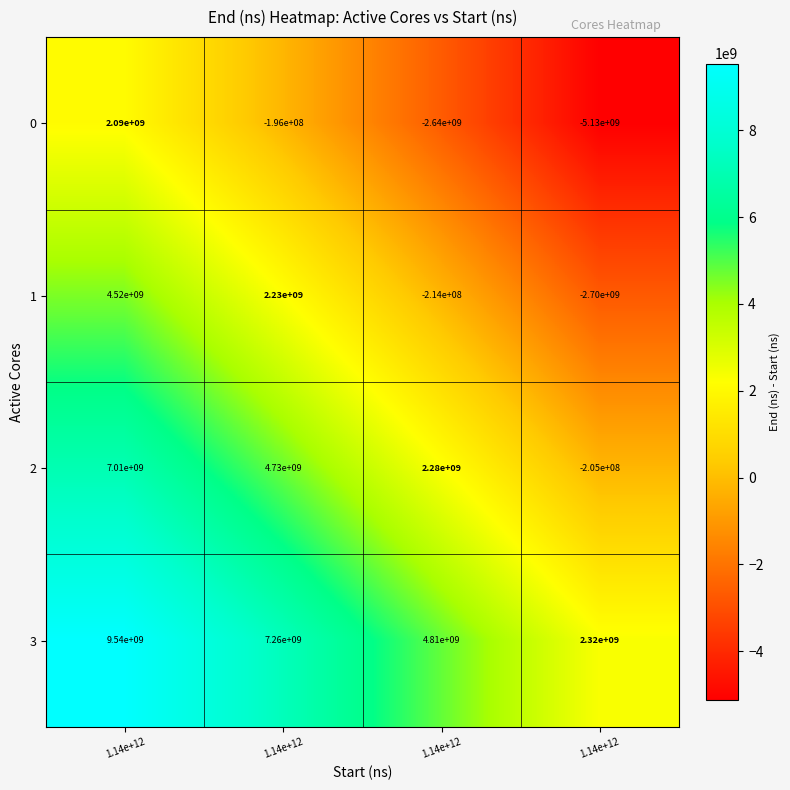

Count the number of categories in the chart.

4